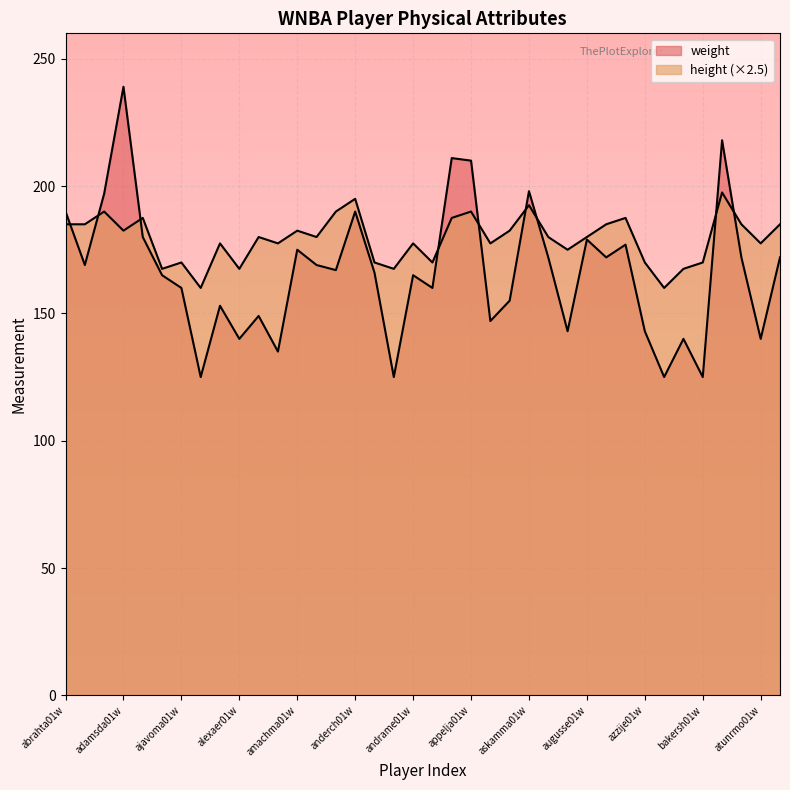

List the series in order of their overall mean, lowest first.

weight, height